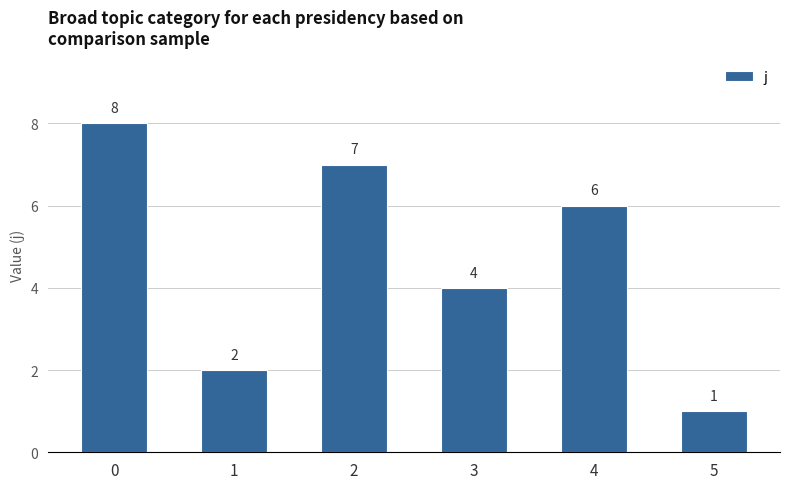

Reading left to right, transcribe all the data shown in this chart.

0=8	1=2	2=7	3=4	4=6	5=1